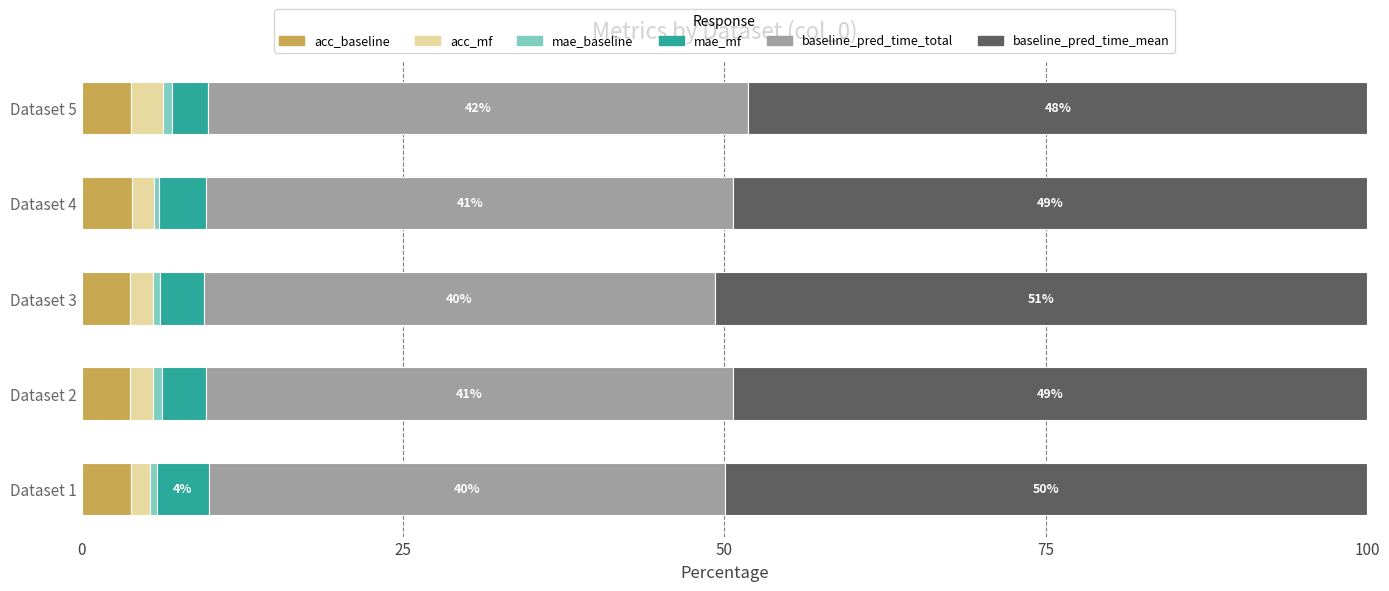

What is the maximum value for acc_baseline?

3.9